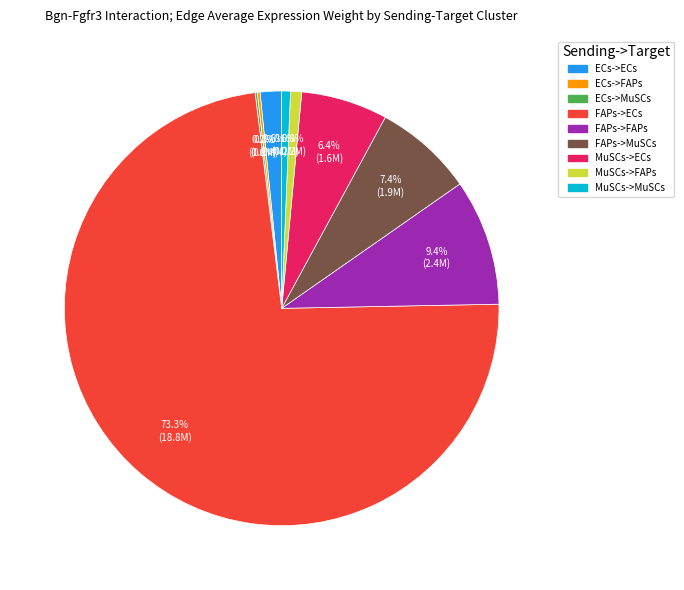

Do FAPs->FAPs and FAPs->ECs together represent more than half of the pie?

Yes